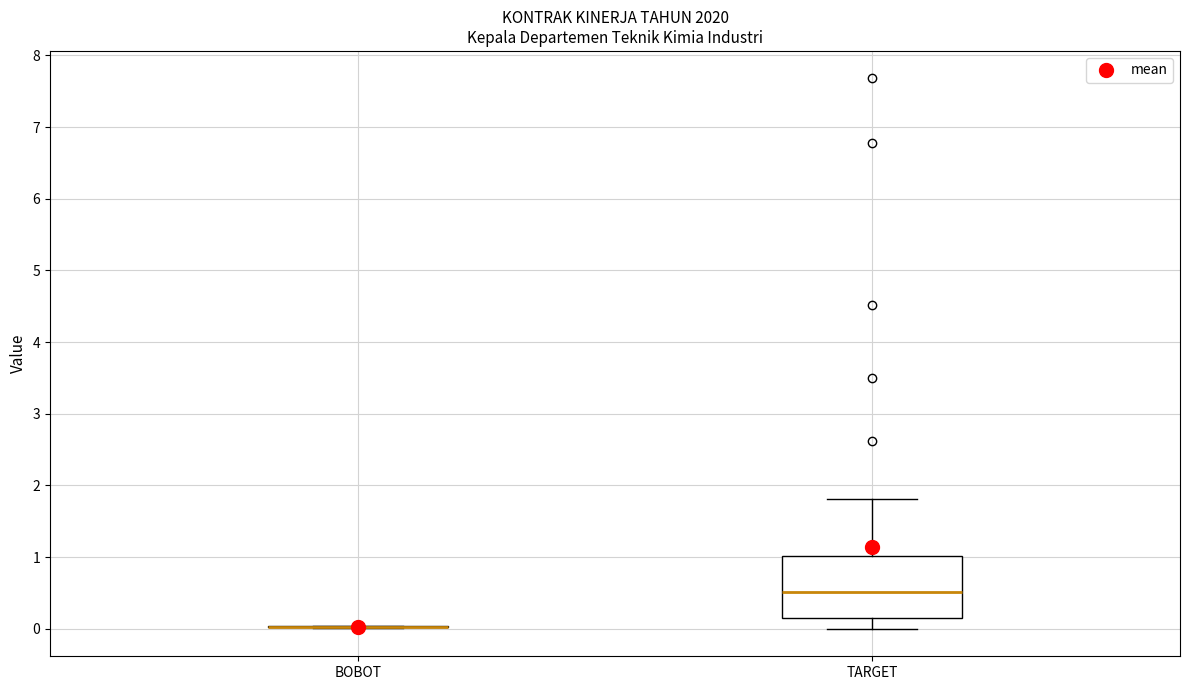

Reading left to right, transcribe this box plot: for each box, give where its median line is, the range the box spans, and where its two whiskers end, as read against the y-axis. The values are not printed on the chart, so give them approximately, as read against the axis.

BOBOT: box collapsed to a line at 0.0, whiskers 0.0 to 0.0
TARGET: median 0.5, box 0.1 to 1.0, whiskers 0.0 to 1.8